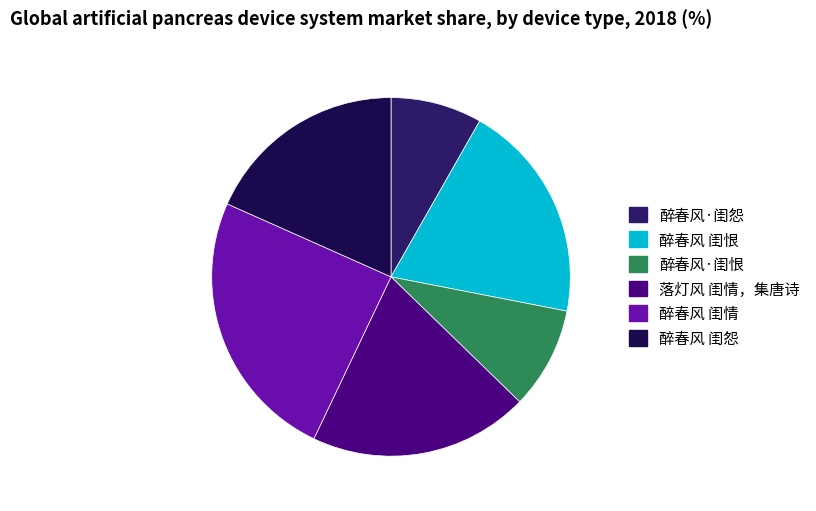

Is it true that 醉春风·闺怨 is 22% of the pie?

False